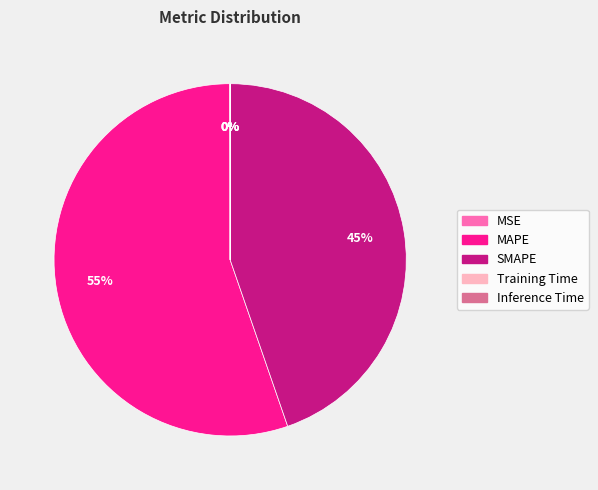

Between SMAPE and MAPE, which is larger?

MAPE